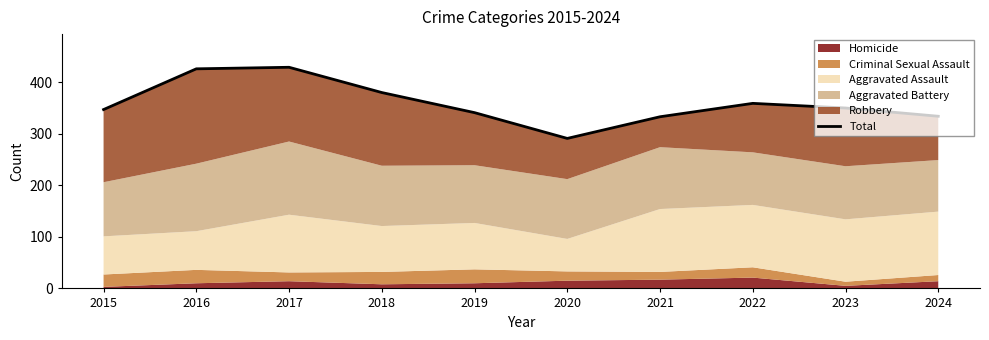

True or false: the data shows 334 at 2024.

True